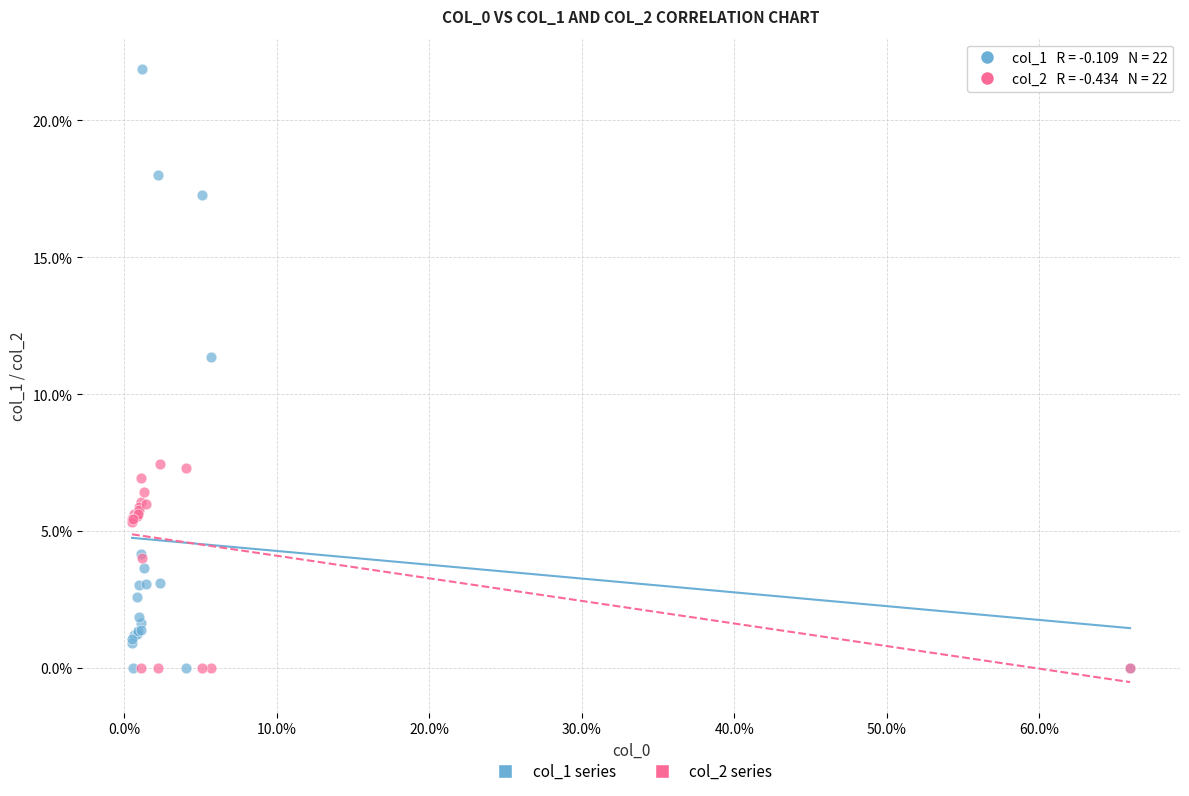

Which series contains the highest Y value?

col_1 series